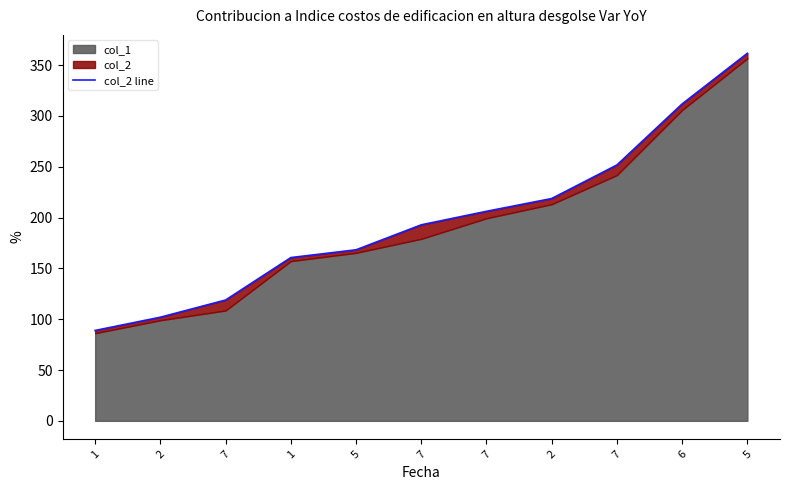

Reading right to left, extract all data points from this chart.

361.6	311.8	251.8	218.8	206.2	192.9	168.3	160.6	118.9	102.0	89.0